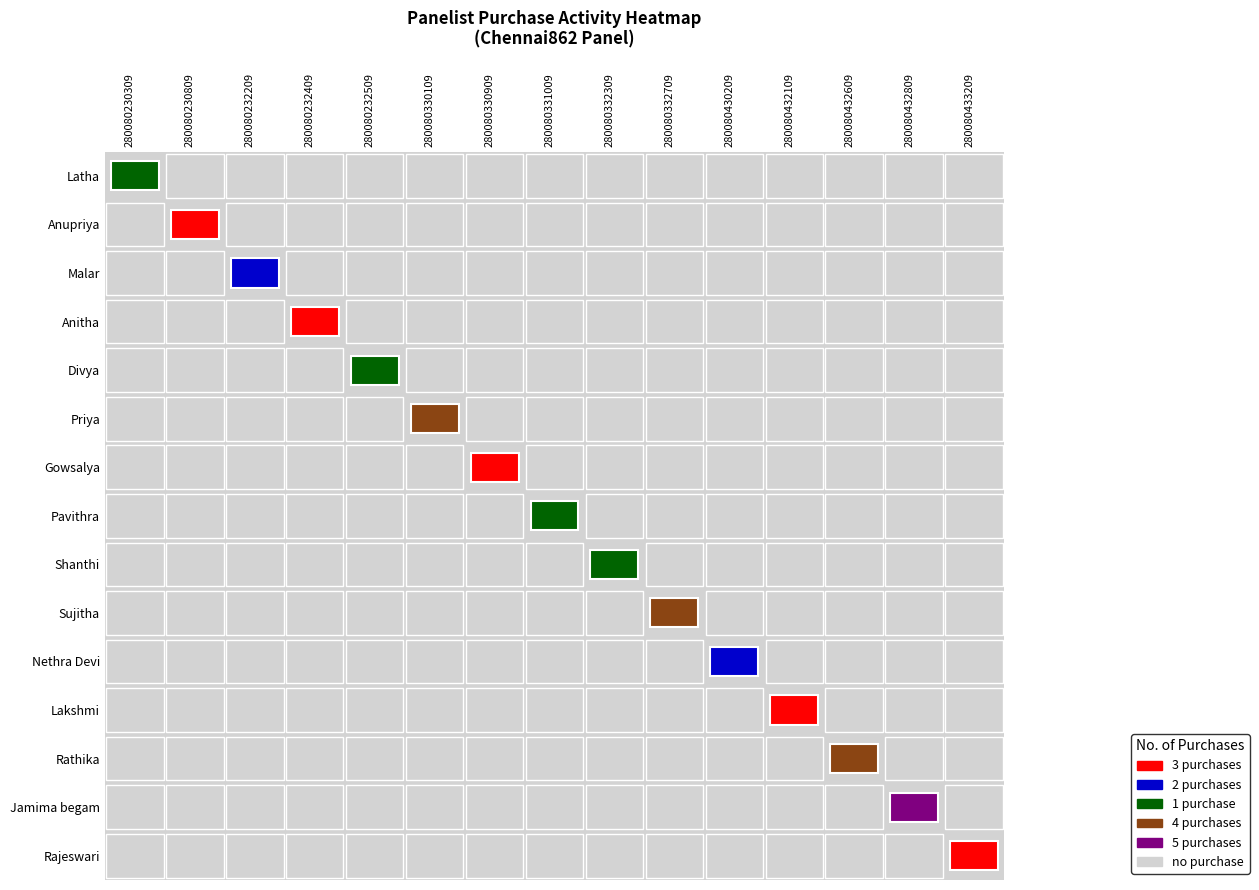

What is the difference between the highest and lowest values at 10?

2